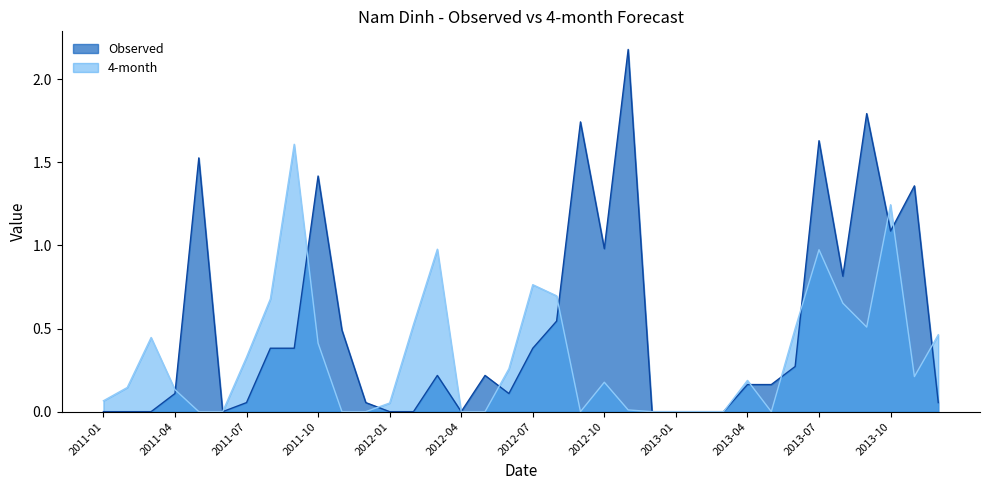

True or false: 4-month and Observed cross at least once.

True